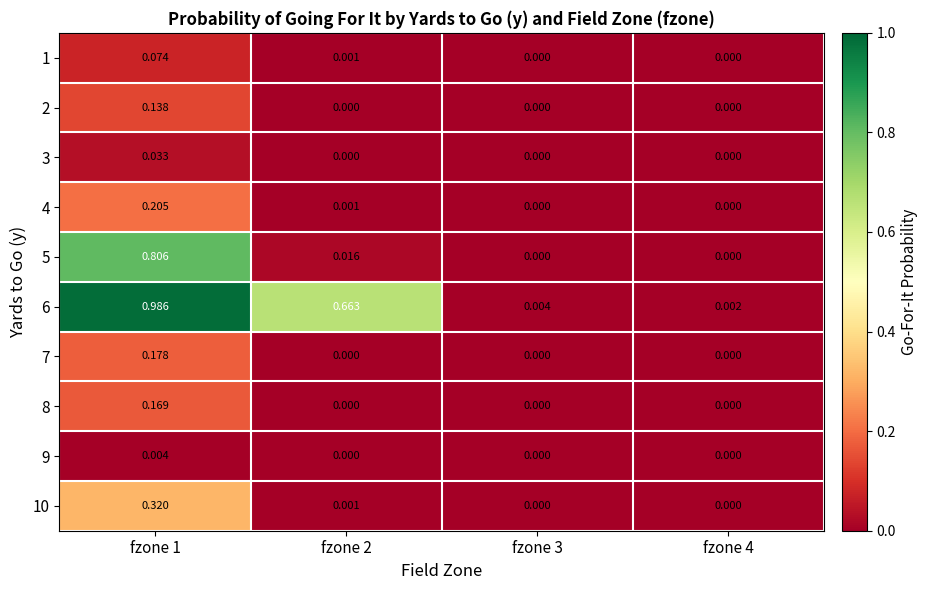

Is the value of 2 at fzone 1 greater than the value of 6 at fzone 3?

Yes